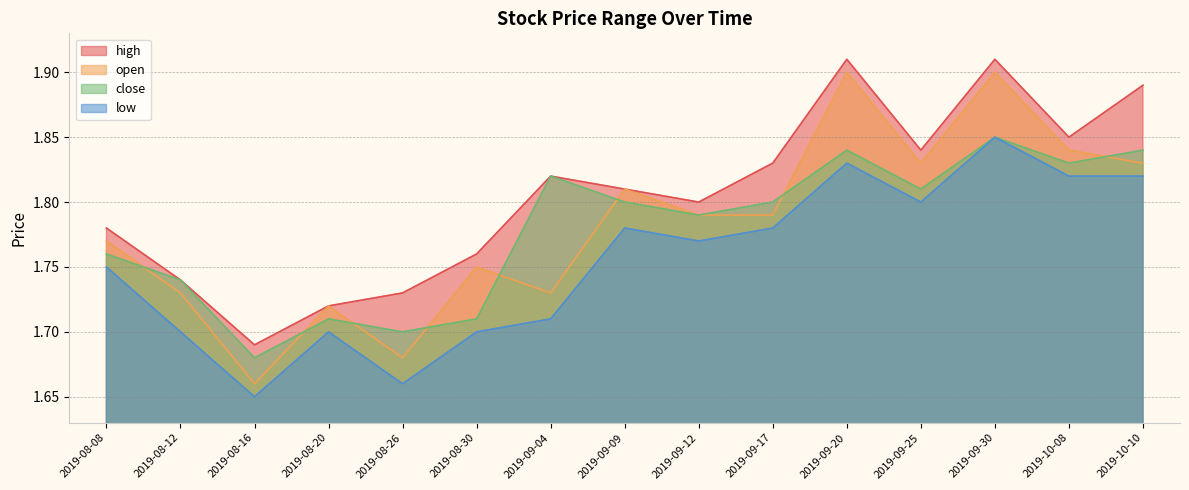

Reading right to left, what are all the values shown in this chart?

high: 1.9	1.9	1.9	1.8	1.9	1.8	1.8	1.8	1.8	1.8	1.7	1.7	1.7	1.7	1.8
open: 1.8	1.8	1.9	1.8	1.9	1.8	1.8	1.8	1.7	1.8	1.7	1.7	1.7	1.7	1.8
close: 1.8	1.8	1.9	1.8	1.8	1.8	1.8	1.8	1.8	1.7	1.7	1.7	1.7	1.7	1.8
low: 1.8	1.8	1.9	1.8	1.8	1.8	1.8	1.8	1.7	1.7	1.7	1.7	1.6	1.7	1.8